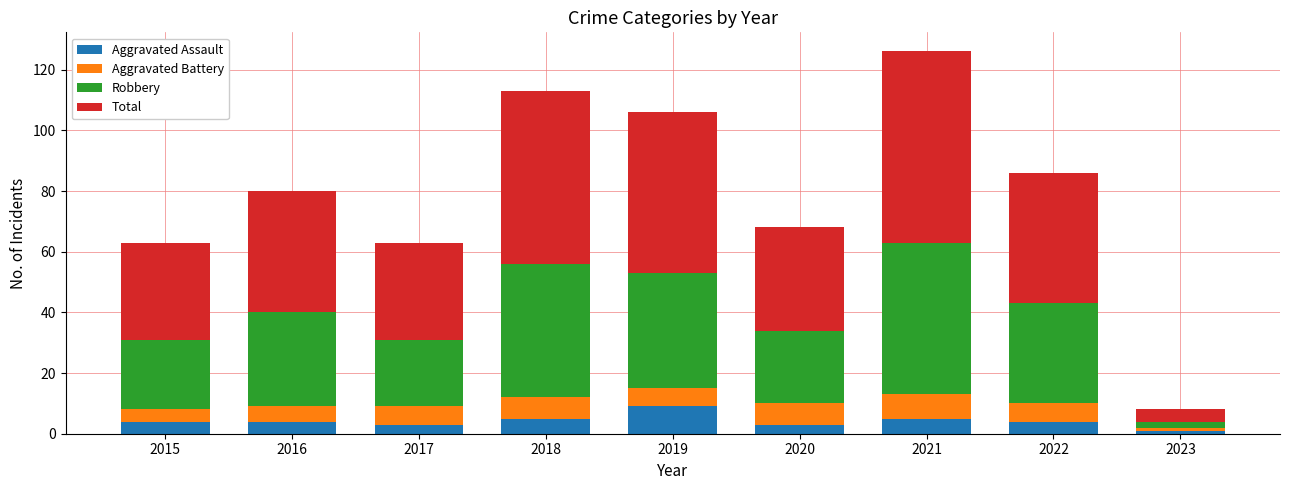

At which category is the sum across all series the highest?

2021